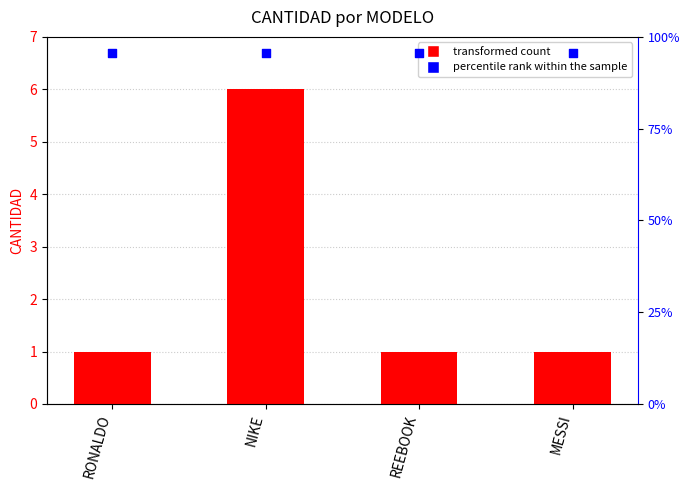

Which series reaches the maximum Y coordinate?

percentile rank within the sample